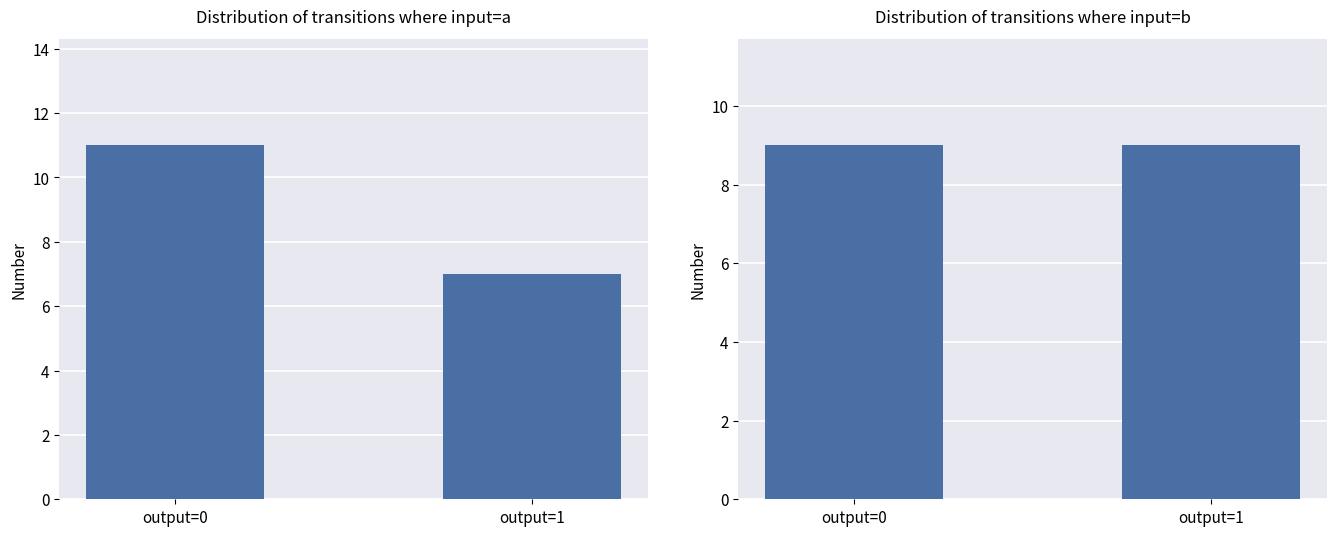

What is the smallest value displayed?

7